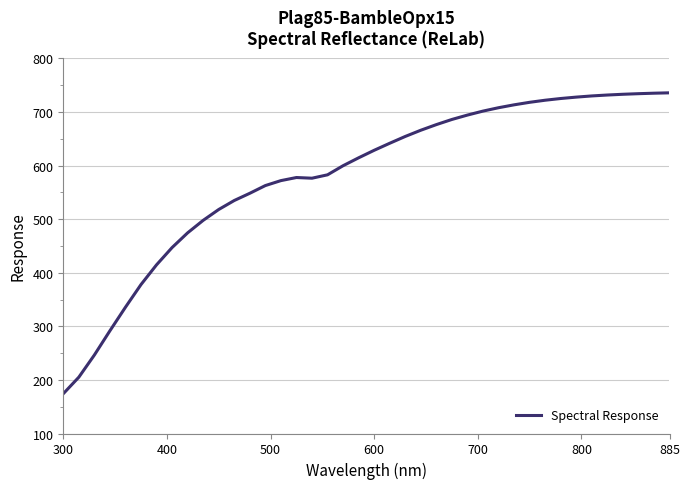

What is the minimum value shown in the chart?

174.2